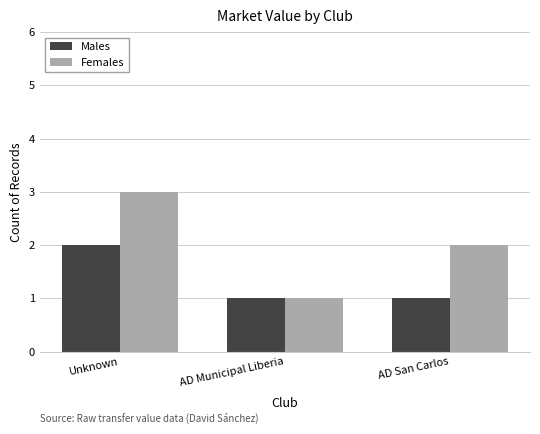

What is the difference between the maximum and minimum values in the Females series?

2